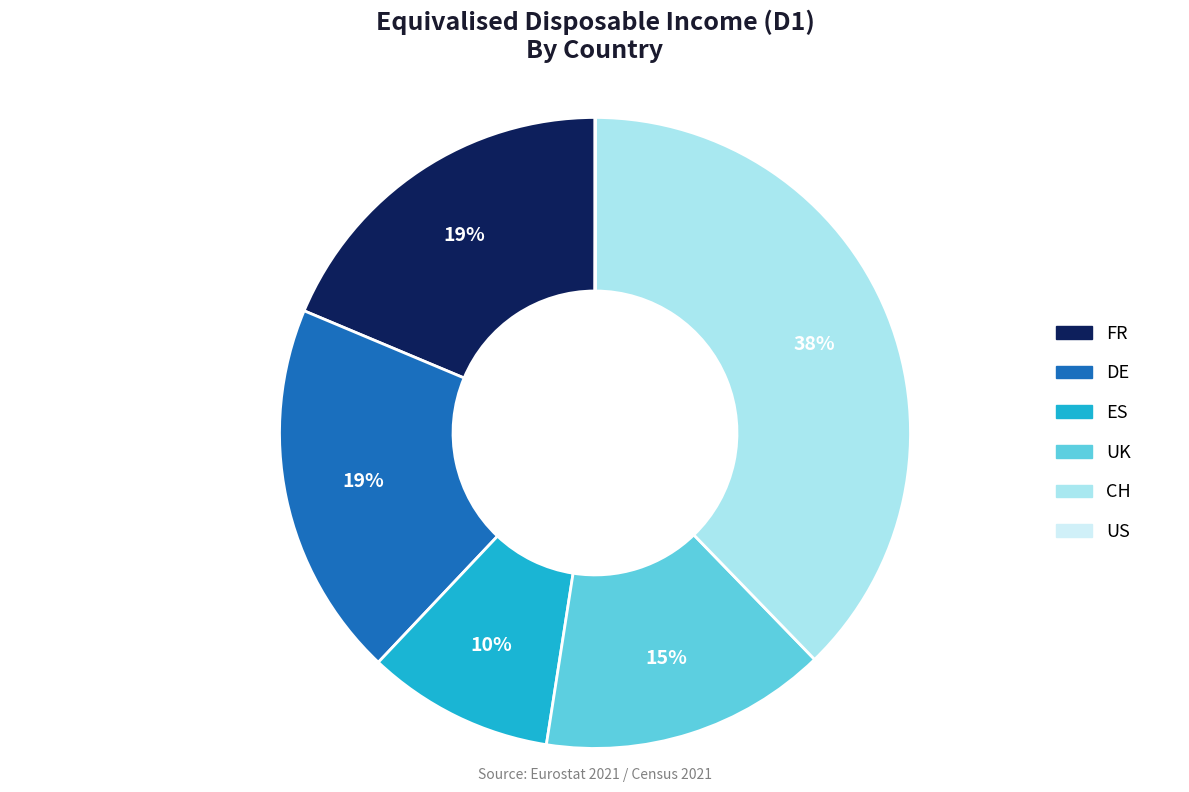

Does any single category account for the majority?

No